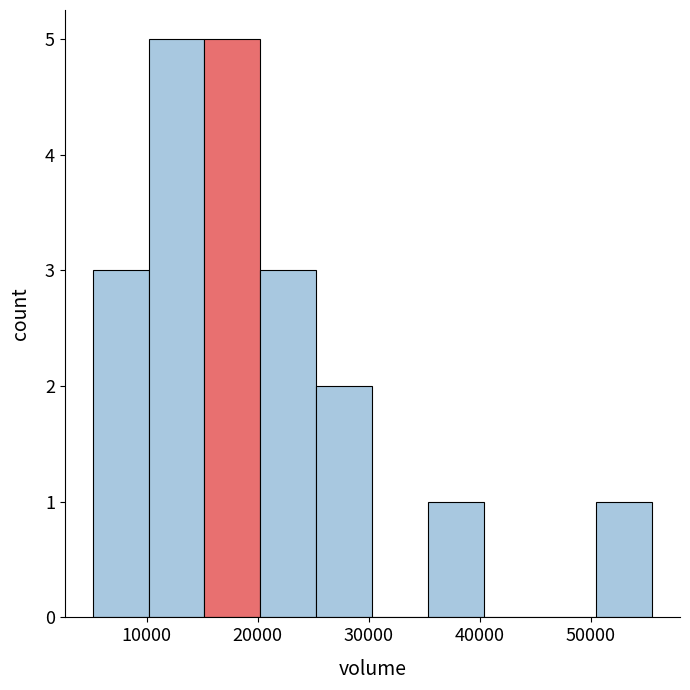

Reading left to right, transcribe this chart: for each bar, give the range it covers on the x-axis and its height. Neither the bar edges nor the heights are printed on the chart, so give them approximately, as read against the axes.

5000 to 10000: 3
10000 to 15000: 5
15000 to 20000: 5
20000 to 25000: 3
25000 to 30000: 2
30000 to 35000: 0
35000 to 40000: 1
40000 to 45000: 0
45000 to 50000: 0
50000 to 56000: 1